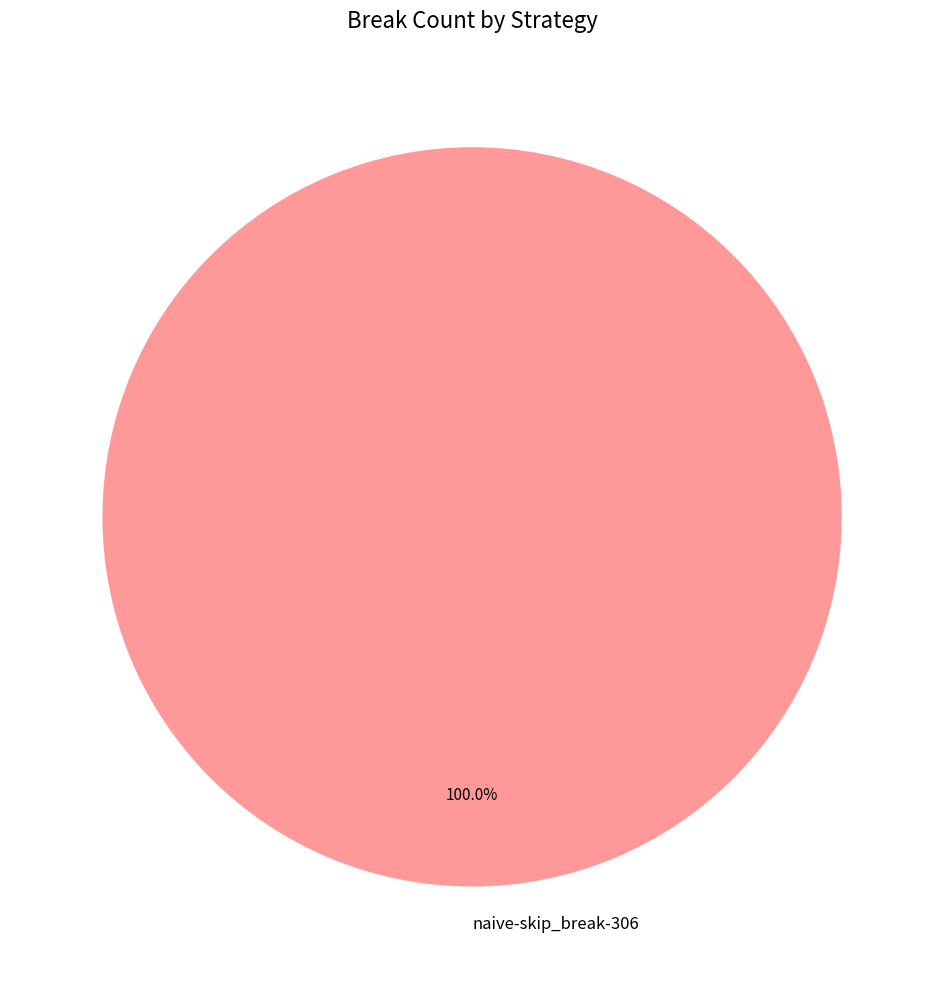

Is it true that naive-skip_break-306 is 100% of the pie?

True